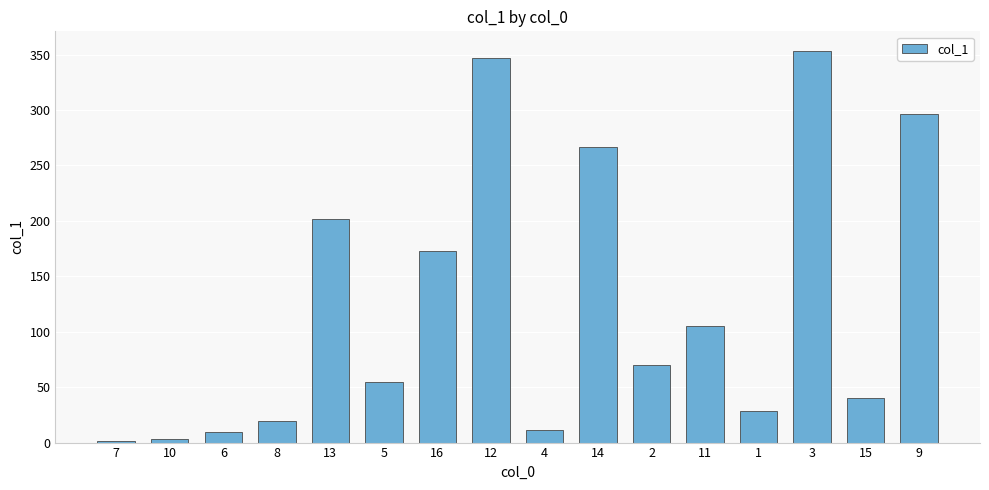

At which label does the data first exceed 70?

13